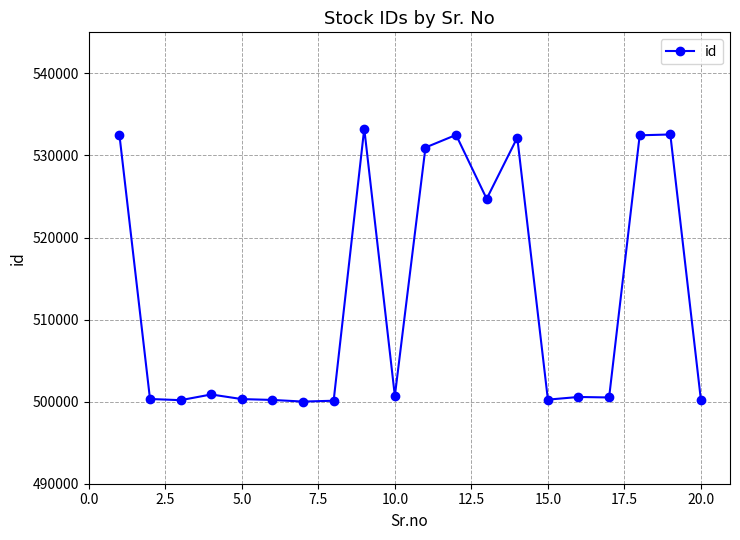

True or false: there are more than 2 points higher than both neighbors.

True